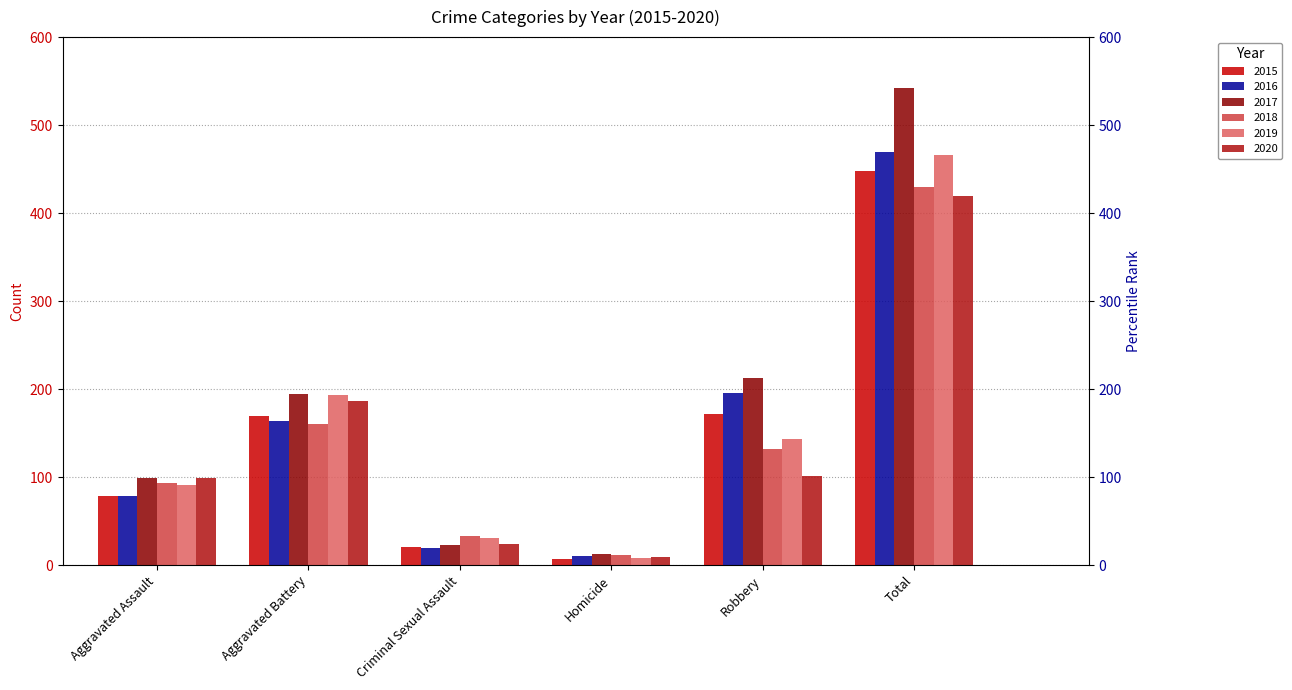

Reading left to right, what are all the values shown in this chart?

2015: Aggravated Assault=79	Aggravated Battery=169	Criminal Sexual Assault=21	Homicide=7	Robbery=172	Total=448
2016: Aggravated Assault=79	Aggravated Battery=164	Criminal Sexual Assault=20	Homicide=10	Robbery=196	Total=469
2017: Aggravated Assault=99	Aggravated Battery=194	Criminal Sexual Assault=23	Homicide=13	Robbery=213	Total=542
2018: Aggravated Assault=93	Aggravated Battery=160	Criminal Sexual Assault=33	Homicide=12	Robbery=132	Total=430
2019: Aggravated Assault=91	Aggravated Battery=193	Criminal Sexual Assault=31	Homicide=8	Robbery=143	Total=466
2020: Aggravated Assault=99	Aggravated Battery=186	Criminal Sexual Assault=24	Homicide=9	Robbery=101	Total=419